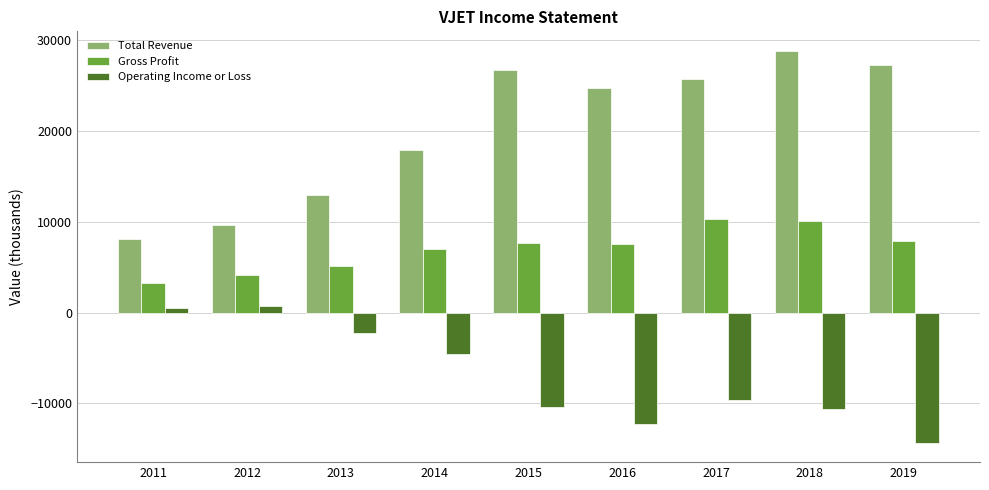

Rank the series by their average value, from lowest to highest.

Operating Income or Loss, Gross Profit, Total Revenue